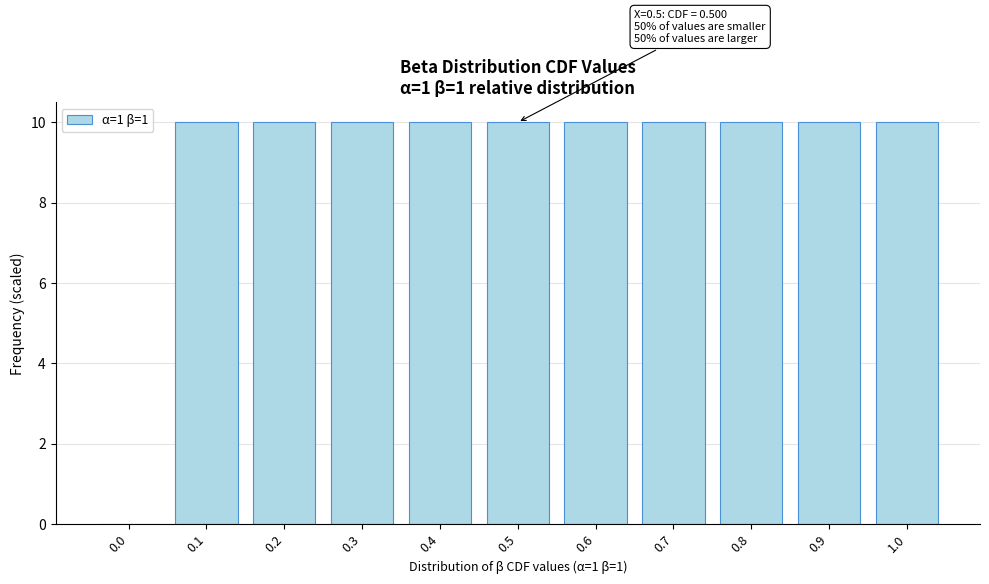

Reading left to right, extract all data points from this chart.

0.0=0.0	0.1=10.0	0.2=10.0	0.3=10.0	0.4=10.0	0.5=10.0	0.6=10.0	0.7=10.0	0.8=10.0	0.9=10.0	1.0=10.0